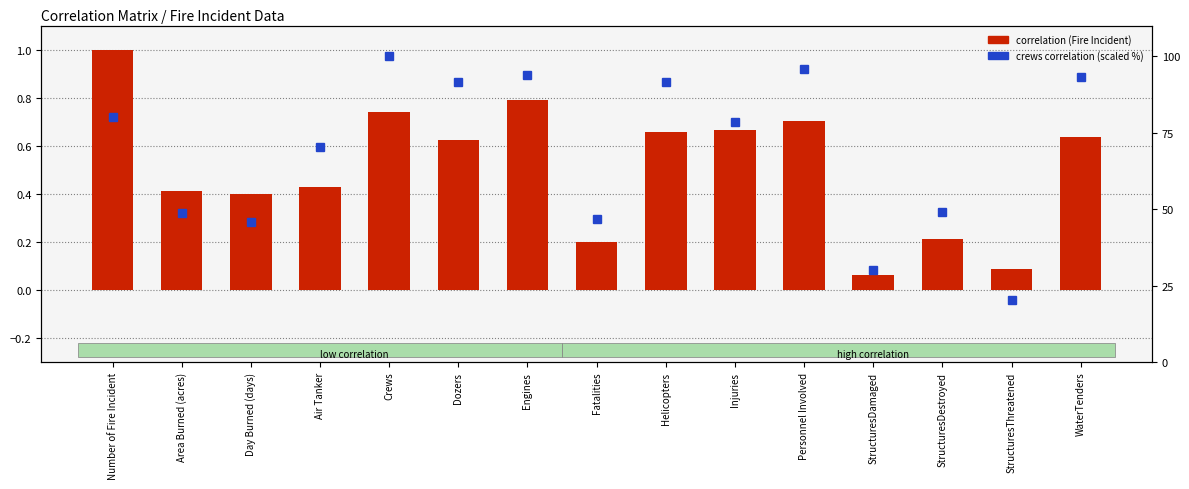

How many values in the Crews (scaled %) series are below 78?

7